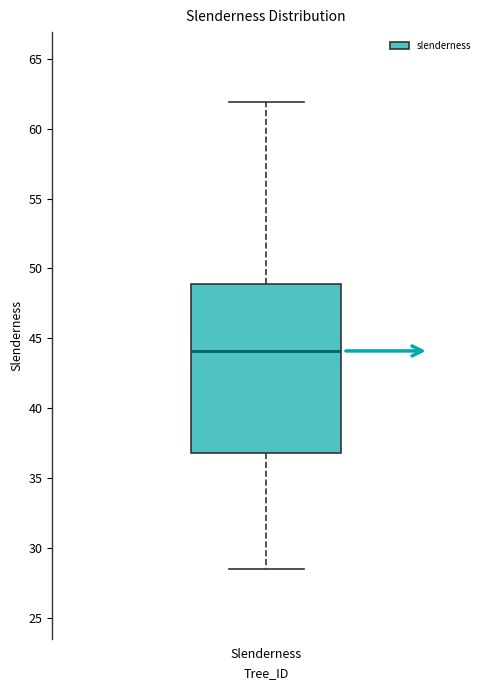

Where is the lower edge of the box for Slenderness on the y-axis? The values are not printed on the chart, so give them approximately, as read against the axis.

37.0